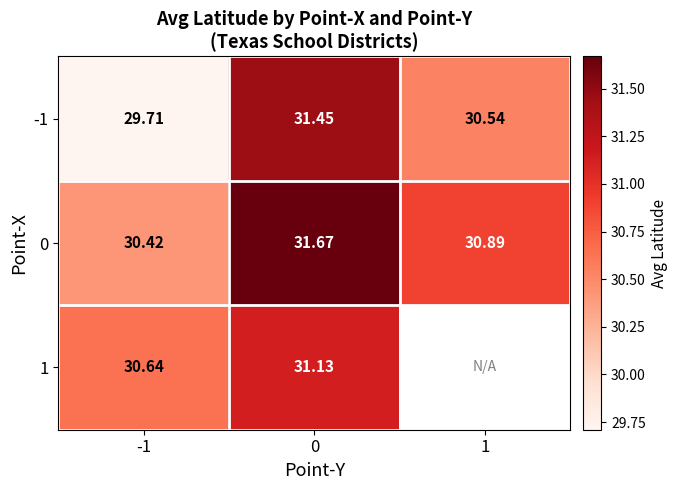

Is the value of 0 at -1 greater than the value of 1 at 0?

No